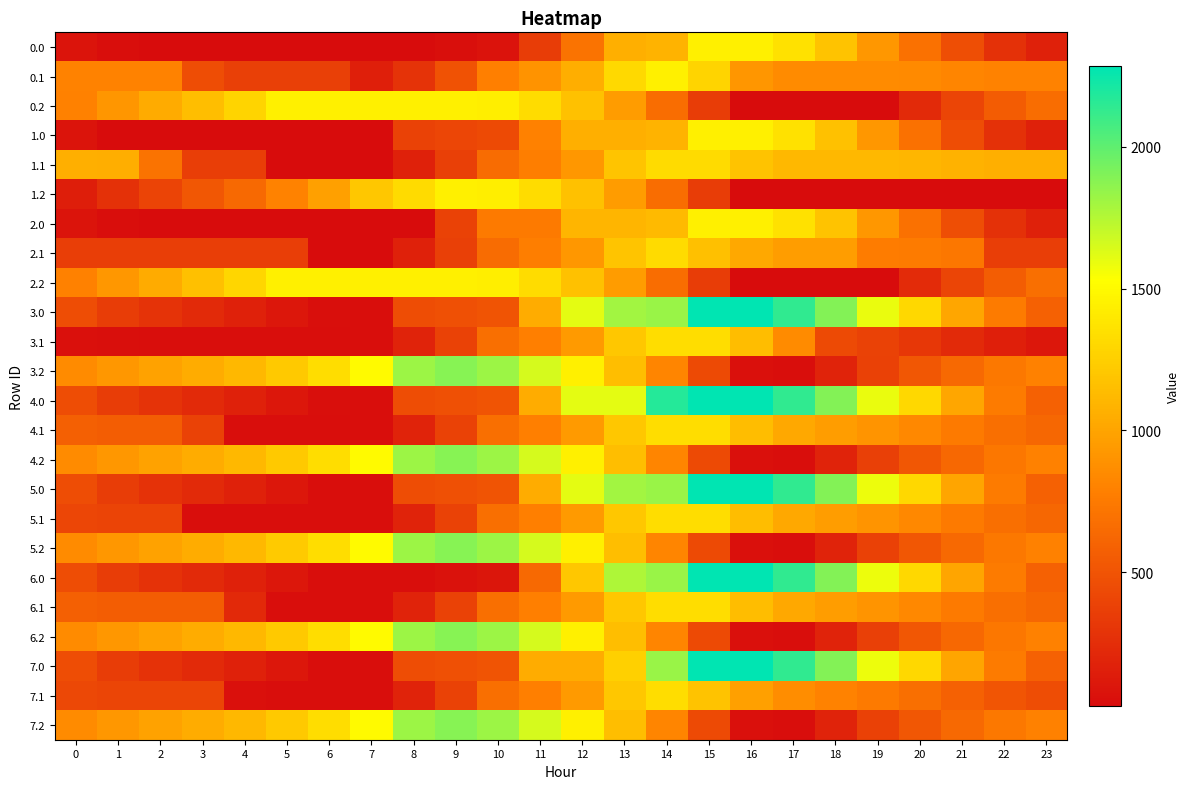

Reading left to right, list all the values displayed in this chart.

0.0: 0=84.2	1=38.3	2=31.9	3=31.5	4=30.6	5=31.1	6=28.9	7=28.9	8=28.9	9=51.7	10=79.9	11=346.4	12=703.8	13=1061.1	14=1086.6	15=1444.0	16=1444.0	17=1357.9	18=1174.2	19=926.5	20=698.4	21=461.6	22=271.4	23=163.0
0.1: 0=799.4	1=799.4	2=799.4	3=453.2	4=368.9	5=368.9	6=368.9	7=152.9	8=285.9	9=490.6	10=782.8	11=893.1	12=1051.3	13=1313.2	14=1444.0	15=1281.7	16=917.0	17=855.6	18=854.6	19=854.6	20=844.0	21=815.4	22=799.4	23=799.4
0.2: 0=787.0	1=916.9	2=1034.2	3=1156.0	4=1284.3	5=1441.8	6=1441.8	7=1441.8	8=1441.8	9=1441.8	10=1434.2	11=1329.3	12=1172.9	13=945.7	14=669.3	15=351.1	16=28.9	17=28.9	18=28.9	19=28.9	20=225.1	21=400.9	22=555.9	23=671.3
1.0: 0=82.8	1=36.8	2=30.4	3=30.0	4=30.0	5=30.5	6=28.9	7=28.9	8=386.3	9=409.1	10=437.3	11=794.7	12=1061.1	13=1061.1	14=1086.6	15=1444.0	16=1444.0	17=1356.4	18=1172.7	19=925.0	20=696.9	21=460.1	22=269.9	23=161.5
1.1: 0=1063.6	1=1055.4	2=704.0	3=357.8	4=357.8	5=28.9	6=28.9	7=28.9	8=161.9	9=366.6	10=658.7	11=769.1	12=927.3	13=1189.1	14=1319.9	15=1319.9	16=1181.3	17=1119.9	18=1118.9	19=1118.9	20=1108.3	21=1079.7	22=1063.6	23=1063.6
1.2: 0=144.6	1=274.6	2=391.8	3=513.6	4=642.0	5=799.4	6=973.6	7=1201.1	8=1318.1	9=1441.8	10=1434.2	11=1329.3	12=1172.9	13=945.7	14=669.3	15=351.1	16=28.9	17=28.9	18=28.9	19=28.9	20=28.9	21=28.9	22=28.9	23=28.9
2.0: 0=84.2	1=38.3	2=31.9	3=31.5	4=30.6	5=31.1	6=28.9	7=28.9	8=28.9	9=386.3	10=743.7	11=743.7	12=1101.0	13=1101.0	14=1126.5	15=1444.0	16=1444.0	17=1357.9	18=1174.2	19=926.5	20=698.4	21=461.6	22=271.4	23=163.0
2.1: 0=363.5	1=363.5	2=363.5	3=363.5	4=363.5	5=363.5	6=28.9	7=28.9	8=161.9	9=366.6	10=658.7	11=769.1	12=927.3	13=1189.1	14=1319.9	15=1157.6	16=1019.0	17=957.6	18=956.6	19=767.4	20=756.8	21=728.1	22=363.5	23=363.5
2.2: 0=793.6	1=923.5	2=1040.8	3=1162.6	4=1290.9	5=1441.8	6=1441.8	7=1441.8	8=1441.8	9=1441.8	10=1434.2	11=1329.3	12=1172.9	13=945.7	14=669.3	15=351.1	16=28.9	17=28.9	18=28.9	19=28.9	20=231.7	21=407.5	22=562.5	23=677.9
3.0: 0=454.1	1=349.5	2=284.6	3=225.6	4=166.1	5=108.0	6=47.2	7=45.7	8=452.2	9=475.0	10=503.2	11=1045.5	12=1610.8	13=1800.6	14=1826.1	15=2284.0	16=2284.0	17=2137.8	18=1895.5	19=1589.2	20=1302.5	21=1007.2	22=758.4	23=591.4
3.1: 0=62.9	1=47.6	2=45.7	3=45.7	4=45.7	5=45.7	6=45.7	7=45.7	8=178.7	9=383.4	10=675.5	11=785.9	12=944.1	13=1205.9	14=1336.7	15=1336.7	16=1139.5	17=850.6	18=441.6	19=386.8	20=317.6	21=230.4	22=155.8	23=101.8
3.2: 0=851.3	1=923.9	2=983.8	3=1048.1	4=1119.0	5=1217.4	6=1334.2	7=1504.2	8=1817.5	9=1883.8	10=1817.6	11=1654.1	12=1439.2	13=1153.3	14=818.4	15=441.6	16=60.8	17=45.7	18=180.6	19=373.7	20=519.1	21=637.5	22=735.1	23=793.0
4.0: 0=454.1	1=349.5	2=284.6	3=225.6	4=166.1	5=108.0	6=47.2	7=45.7	8=452.2	9=475.0	10=503.2	11=1045.5	12=1610.8	13=1610.8	14=2176.1	15=2284.0	16=2284.0	17=2137.8	18=1895.5	19=1589.2	20=1302.5	21=1007.2	22=758.4	23=591.4
4.1: 0=581.3	1=566.0	2=564.1	3=388.8	4=45.7	5=45.7	6=45.7	7=45.7	8=178.7	9=383.4	10=675.5	11=785.9	12=944.1	13=1205.9	14=1336.7	15=1336.7	16=1139.5	17=1019.5	18=960.0	19=905.2	20=836.0	21=748.8	22=674.2	23=620.2
4.2: 0=849.7	1=922.2	2=982.1	3=1046.5	4=1117.4	5=1217.4	6=1334.2	7=1504.2	8=1817.5	9=1883.8	10=1817.6	11=1654.1	12=1439.2	13=1153.3	14=818.4	15=441.6	16=60.8	17=45.7	18=180.6	19=372.1	20=517.4	21=635.9	22=733.4	23=791.4
5.0: 0=452.6	1=348.0	2=283.0	3=224.1	4=164.6	5=106.4	6=45.7	7=45.7	8=452.2	9=475.0	10=503.2	11=1045.5	12=1610.8	13=1800.6	14=1826.1	15=2284.0	16=2282.5	17=2136.3	18=1894.0	19=1587.7	20=1301.0	21=1005.7	22=756.9	23=589.9
5.1: 0=409.0	1=393.8	2=391.8	3=45.7	4=45.7	5=45.7	6=45.7	7=45.7	8=178.7	9=383.4	10=675.5	11=785.9	12=944.1	13=1205.9	14=1336.7	15=1336.7	16=1139.5	17=1019.5	18=960.0	19=905.2	20=836.0	21=748.8	22=674.2	23=620.2
5.2: 0=851.3	1=923.9	2=983.8	3=1048.1	4=1119.0	5=1219.0	6=1335.8	7=1505.9	8=1819.2	9=1883.8	10=1817.6	11=1654.1	12=1439.2	13=1153.3	14=818.4	15=441.6	16=60.8	17=45.7	18=180.6	19=373.7	20=519.1	21=637.5	22=735.1	23=793.0
6.0: 0=452.6	1=348.0	2=283.0	3=224.1	4=164.6	5=106.4	6=45.7	7=45.7	8=45.7	9=68.5	10=96.7	11=639.0	12=1204.3	13=1769.6	14=1826.1	15=2284.0	16=2284.0	17=2136.3	18=1894.0	19=1587.7	20=1301.0	21=1005.7	22=756.9	23=589.9
6.1: 0=581.3	1=566.0	2=564.1	3=564.1	4=221.0	5=45.7	6=45.7	7=45.7	8=178.7	9=383.4	10=675.5	11=785.9	12=944.1	13=1205.9	14=1336.7	15=1336.7	16=1139.5	17=1019.5	18=960.0	19=905.2	20=836.0	21=748.8	22=674.2	23=620.2
6.2: 0=849.7	1=922.2	2=982.1	3=1046.5	4=1117.4	5=1217.4	6=1334.2	7=1504.2	8=1817.5	9=1883.8	10=1817.6	11=1654.1	12=1439.2	13=1153.3	14=818.4	15=441.6	16=60.8	17=45.7	18=179.0	19=372.1	20=517.4	21=635.9	22=733.4	23=791.4
7.0: 0=452.6	1=348.0	2=283.0	3=224.1	4=164.6	5=106.4	6=45.7	7=45.7	8=452.2	9=475.0	10=503.2	11=1045.5	12=1045.5	13=1260.8	14=1826.1	15=2284.0	16=2282.5	17=2136.3	18=1894.0	19=1587.7	20=1301.0	21=1005.7	22=756.9	23=589.9
7.1: 0=418.9	1=403.7	2=401.7	3=401.7	4=58.7	5=45.7	6=45.7	7=45.7	8=178.7	9=383.4	10=675.5	11=785.9	12=944.1	13=1205.9	14=1336.7	15=1174.4	16=977.2	17=857.2	18=797.6	19=742.9	20=673.7	21=586.4	22=511.8	23=457.9
7.2: 0=851.3	1=923.9	2=982.1	3=1046.5	4=1117.4	5=1217.4	6=1334.2	7=1504.2	8=1817.5	9=1883.8	10=1817.6	11=1654.1	12=1439.2	13=1153.3	14=818.4	15=441.6	16=60.8	17=45.7	18=180.6	19=373.7	20=519.1	21=637.5	22=735.1	23=793.0